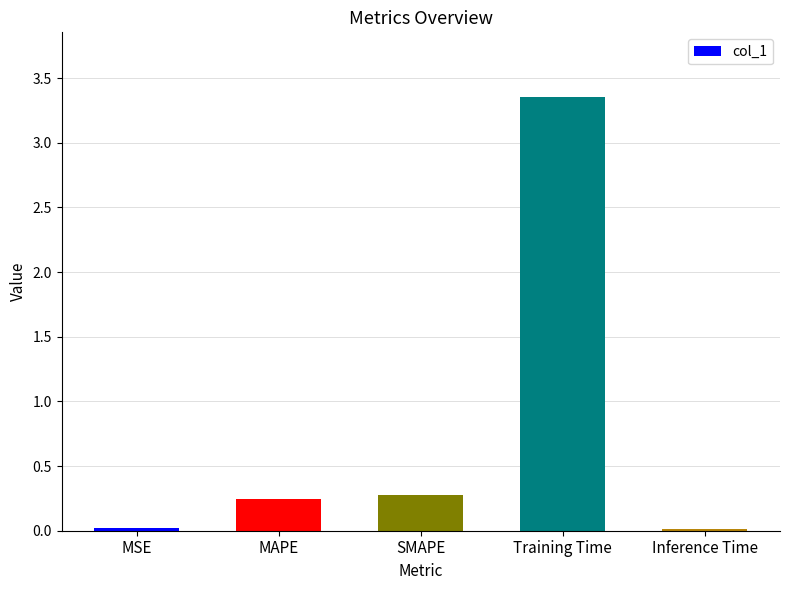

How many series are shown in this chart?

1